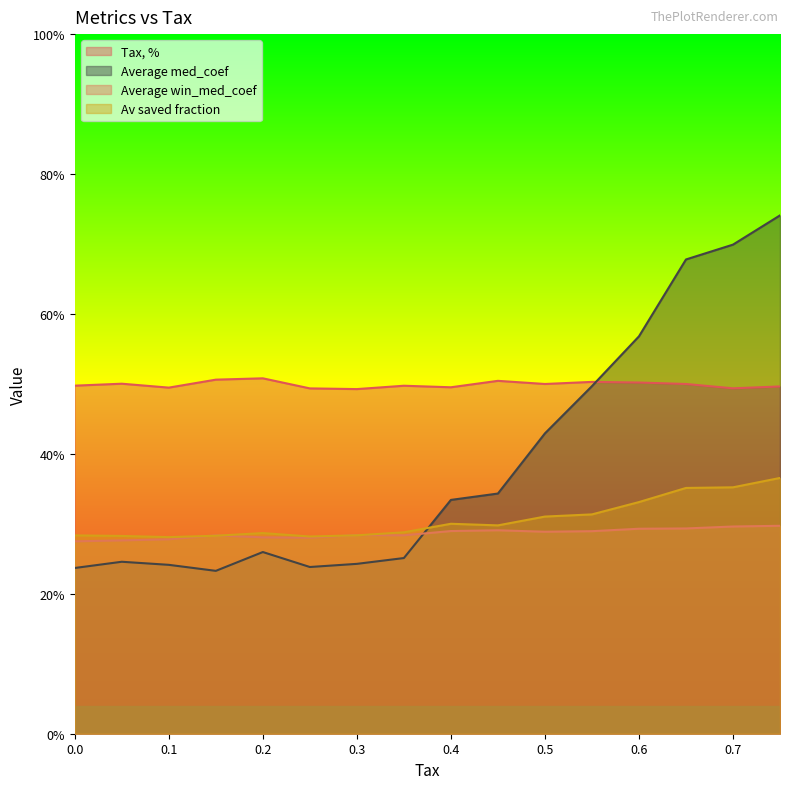

Reading left to right, list all the values displayed in this chart.

Tax, %: 0.0=0.5	0.05=0.5	0.1=0.5	0.15=0.5	0.2=0.5	0.25=0.5	0.3=0.5	0.35=0.5	0.4=0.5	0.45=0.5	0.5=0.5	0.55=0.5	0.6=0.5	0.65=0.5	0.7=0.5	0.75=0.5
Average med_coef: 0.0=0.2	0.05=0.2	0.1=0.2	0.15=0.2	0.2=0.3	0.25=0.2	0.3=0.2	0.35=0.3	0.4=0.3	0.45=0.3	0.5=0.4	0.55=0.5	0.6=0.6	0.65=0.7	0.7=0.7	0.75=0.7
Average win_med_coef: 0.0=0.3	0.05=0.3	0.1=0.3	0.15=0.3	0.2=0.3	0.25=0.3	0.3=0.3	0.35=0.3	0.4=0.3	0.45=0.3	0.5=0.3	0.55=0.3	0.6=0.3	0.65=0.3	0.7=0.3	0.75=0.3
Av saved fraction: 0.0=0.3	0.05=0.3	0.1=0.3	0.15=0.3	0.2=0.3	0.25=0.3	0.3=0.3	0.35=0.3	0.4=0.3	0.45=0.3	0.5=0.3	0.55=0.3	0.6=0.3	0.65=0.4	0.7=0.4	0.75=0.4